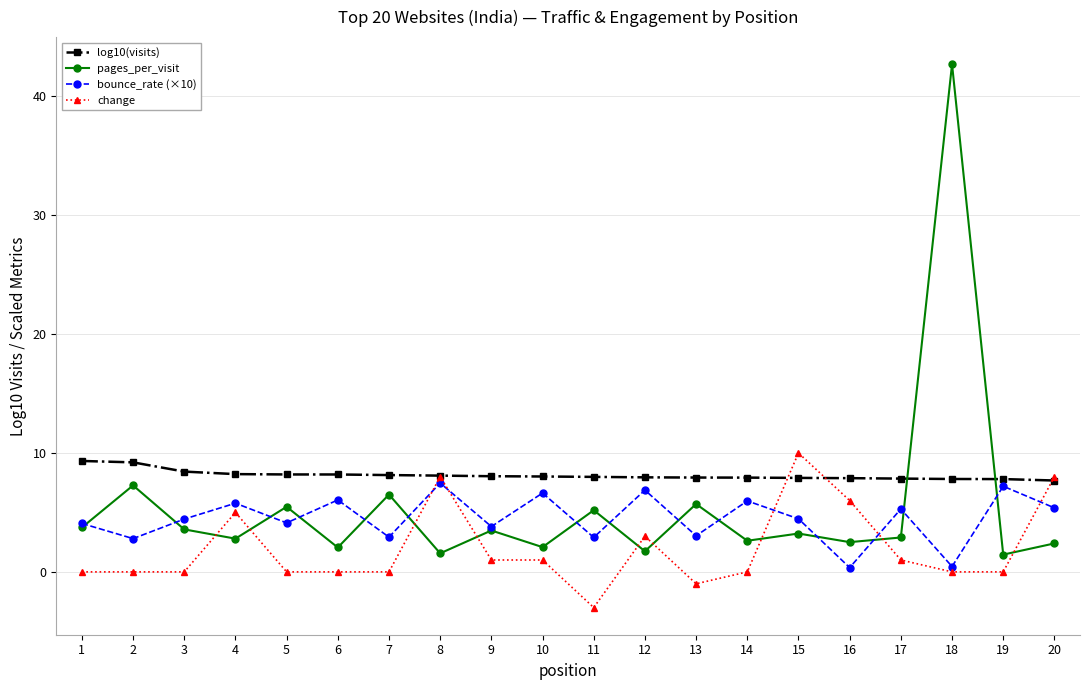

How many data points does each series have?

20